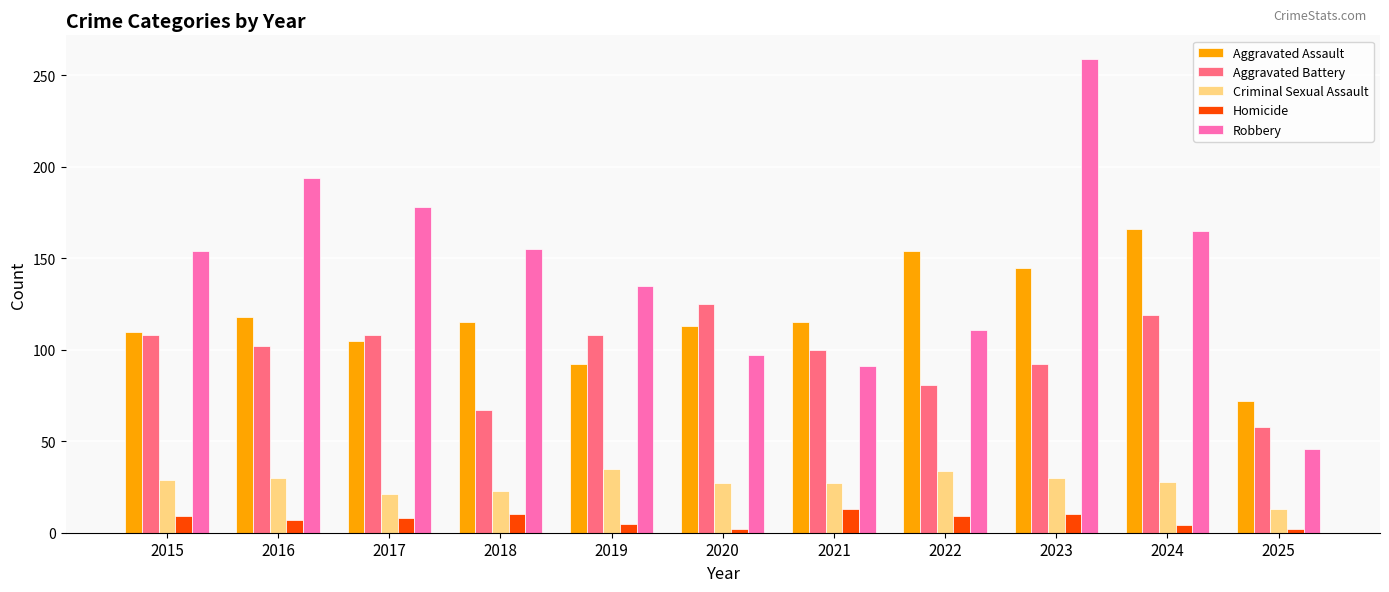

Which category has the highest value in the Aggravated Assault series?

2024